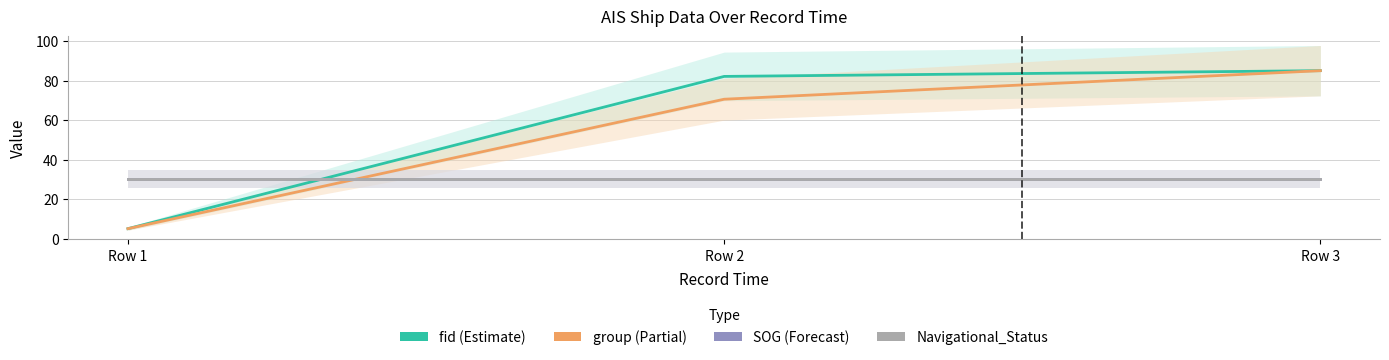

What is the minimum value shown in the chart?

5.0